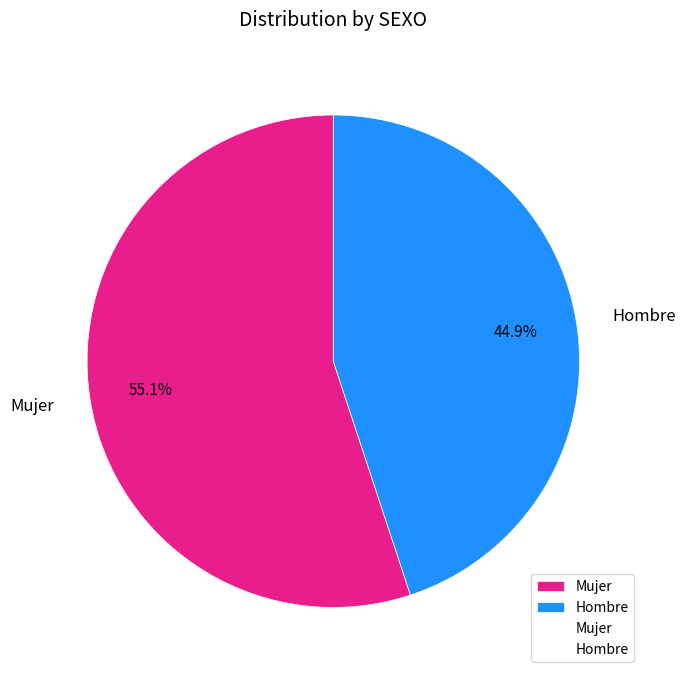

Which has a higher value, Hombre or Mujer?

Mujer